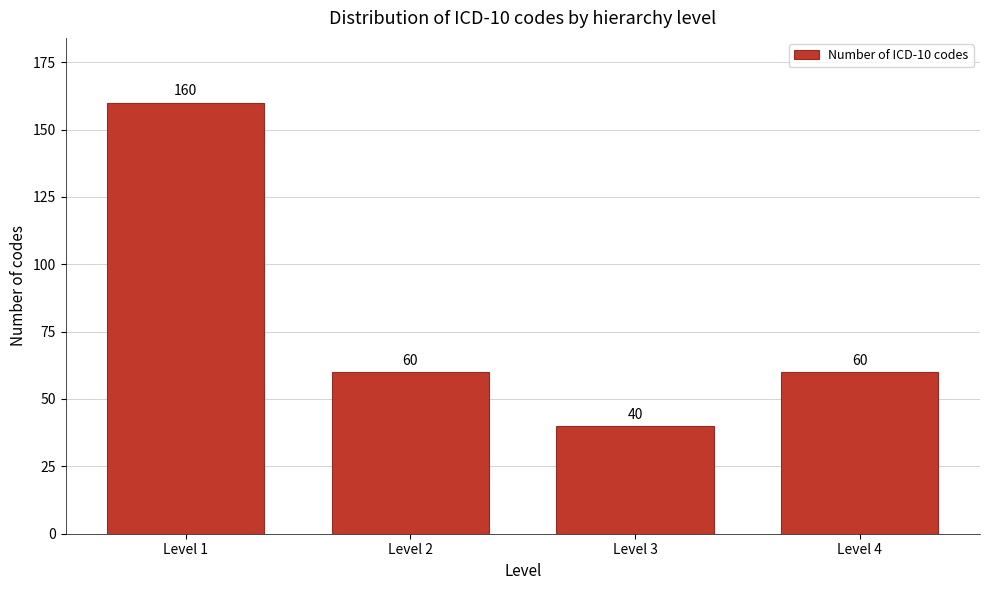

Reading right to left, transcribe all the data shown in this chart.

Level 4=60	Level 3=40	Level 2=60	Level 1=160